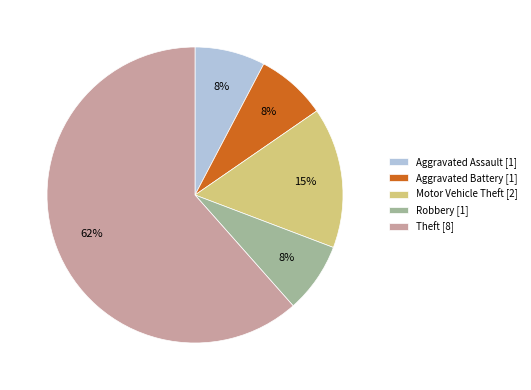

Approximately how many times larger is the value at Robbery compared to Aggravated Assault?

1.0